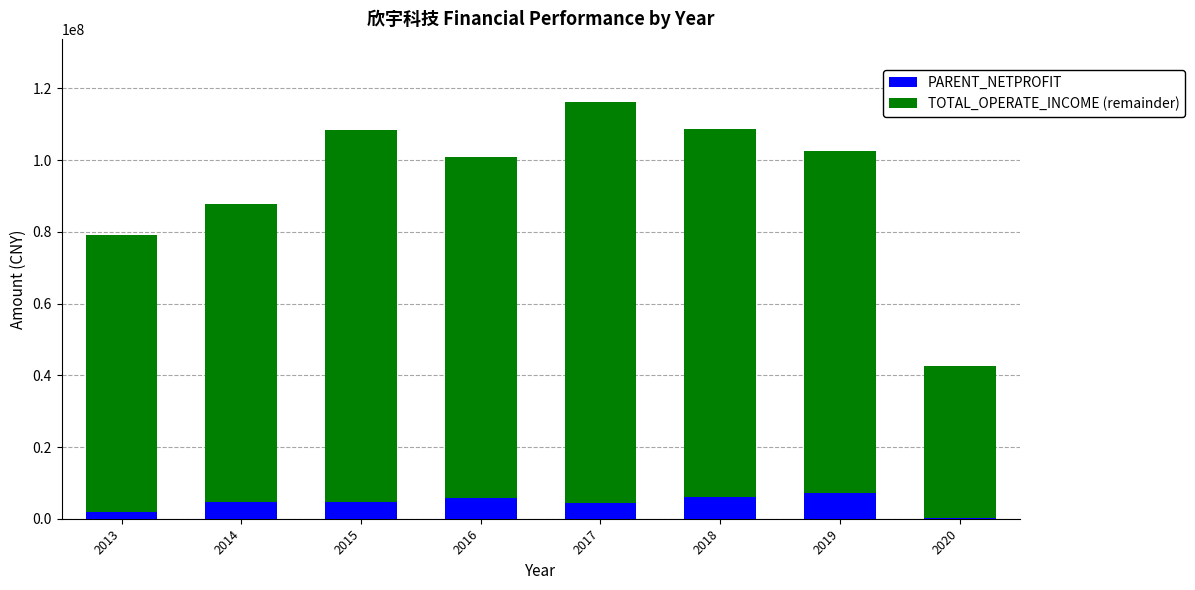

What is the total value across all series at 2018?

108662239.7